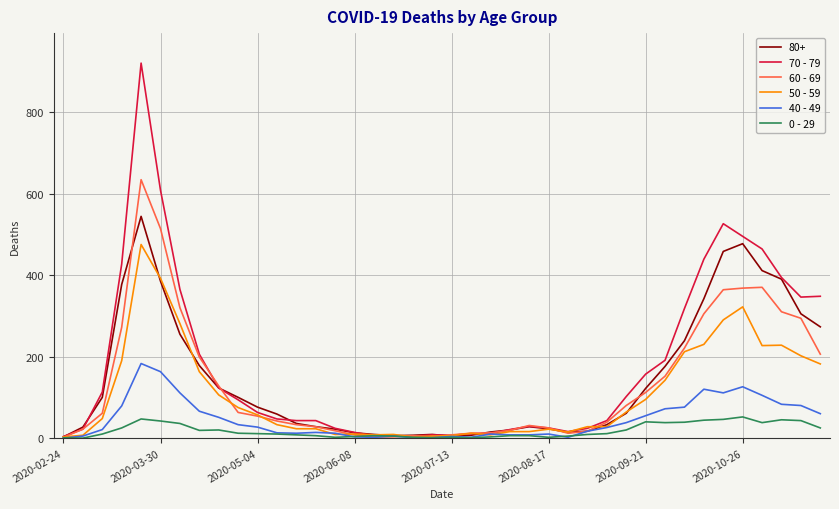

What is the greatest value displayed?

920